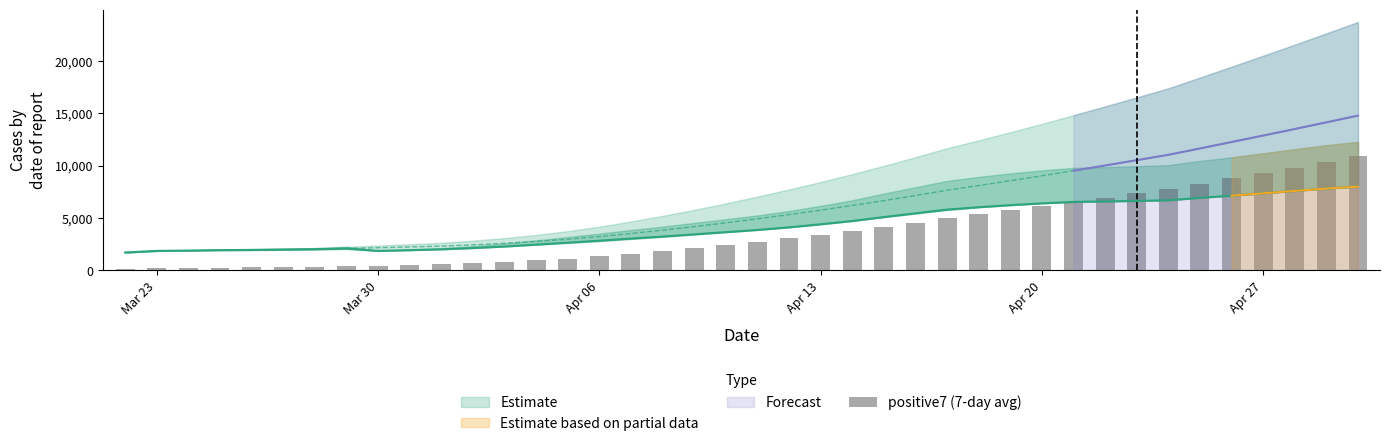

What is the difference between the second highest and second lowest values?

10159.8